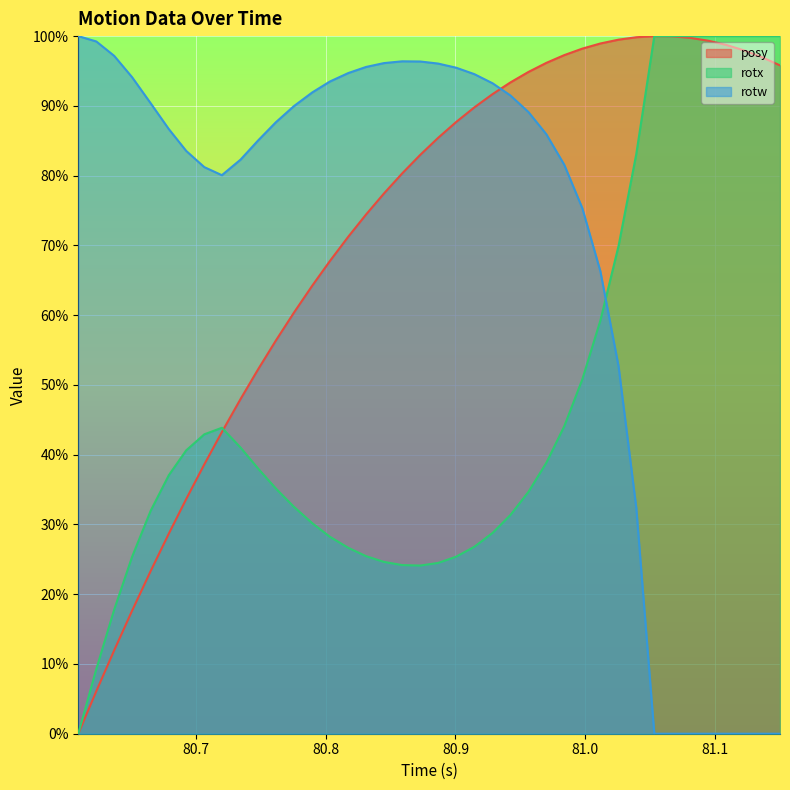

Rank the series by their maximum value, from lowest to highest.

rotx, rotw, posy